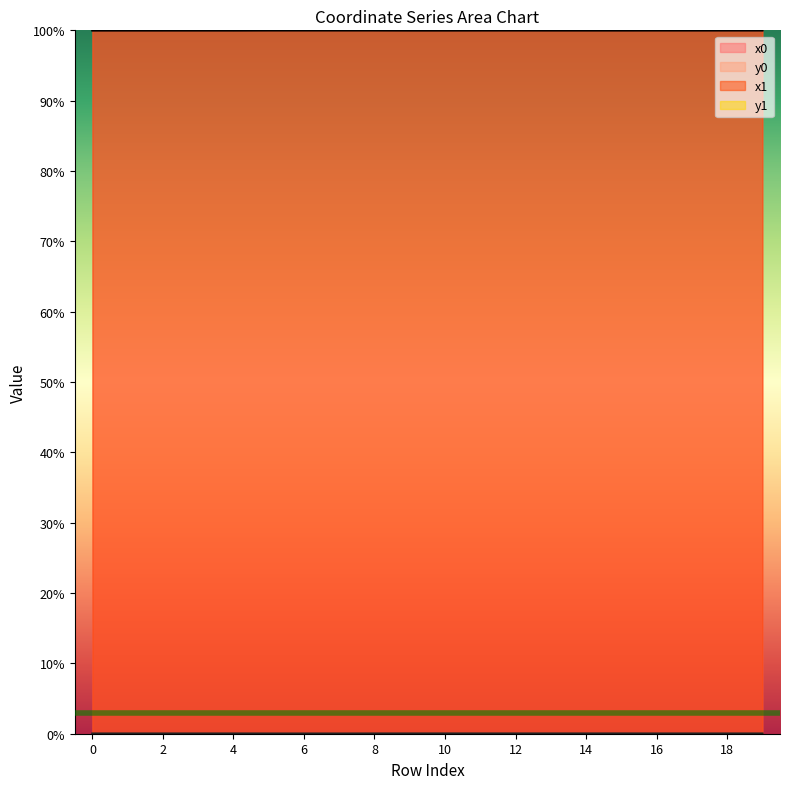

The x1 series shows 143.0 at 8. True or false?

False